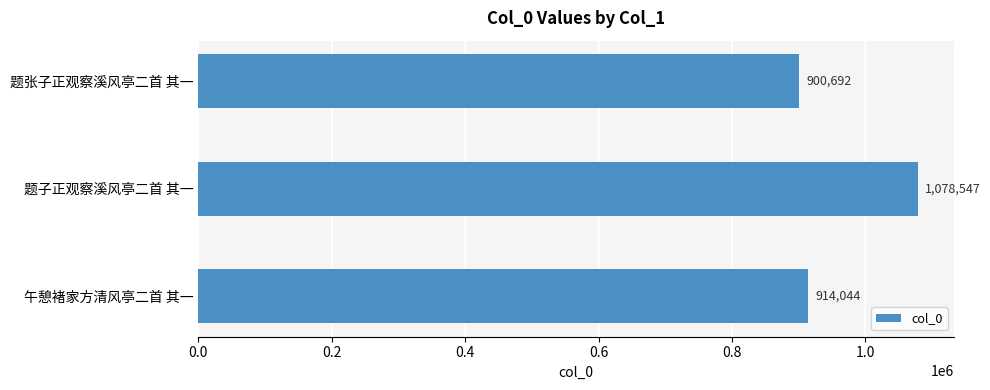

Reading top to bottom, list all the values displayed in this chart.

900692	1078547	914044